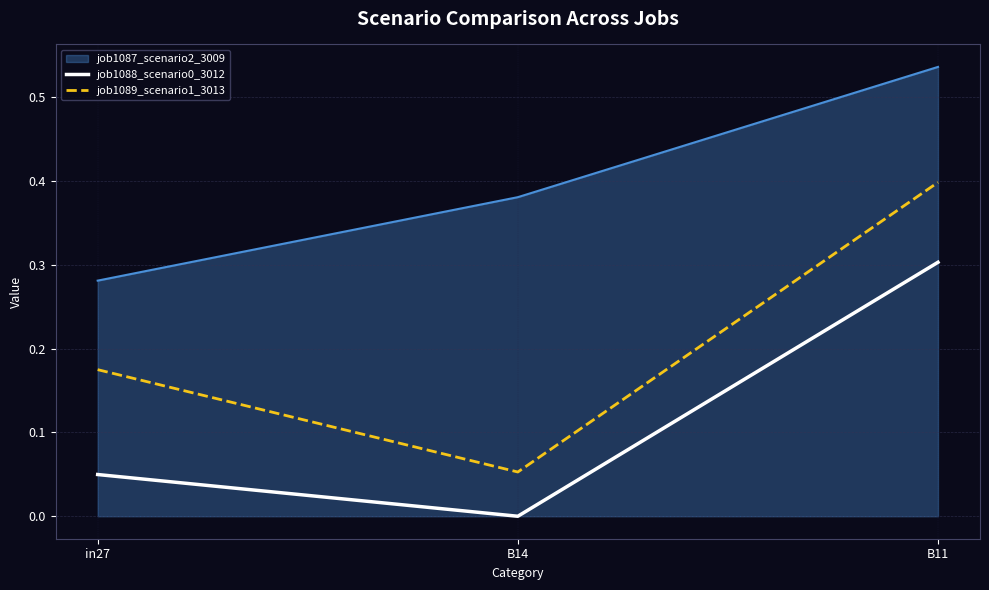

List the labels in order of job1089_scenario1_3013 value, largest first.

B11, in27, B14